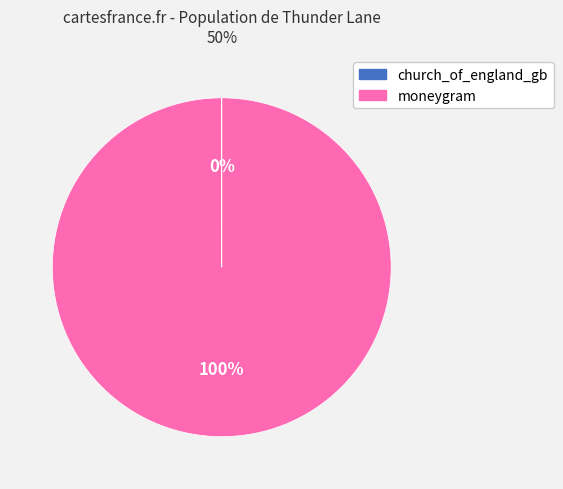

Which slice is the largest?

moneygram